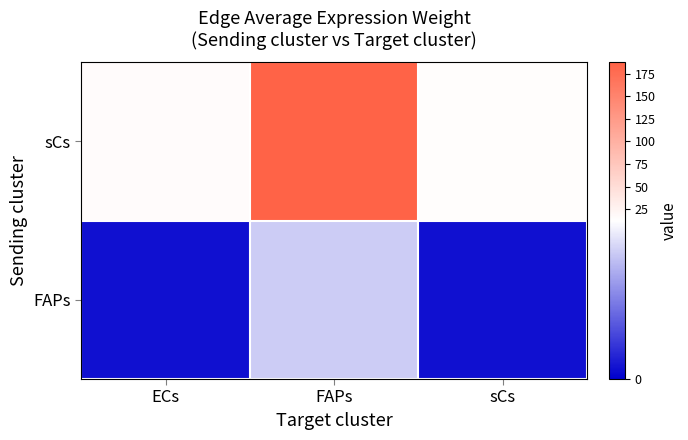

What is the difference between the highest and lowest values at sCs?

14.0